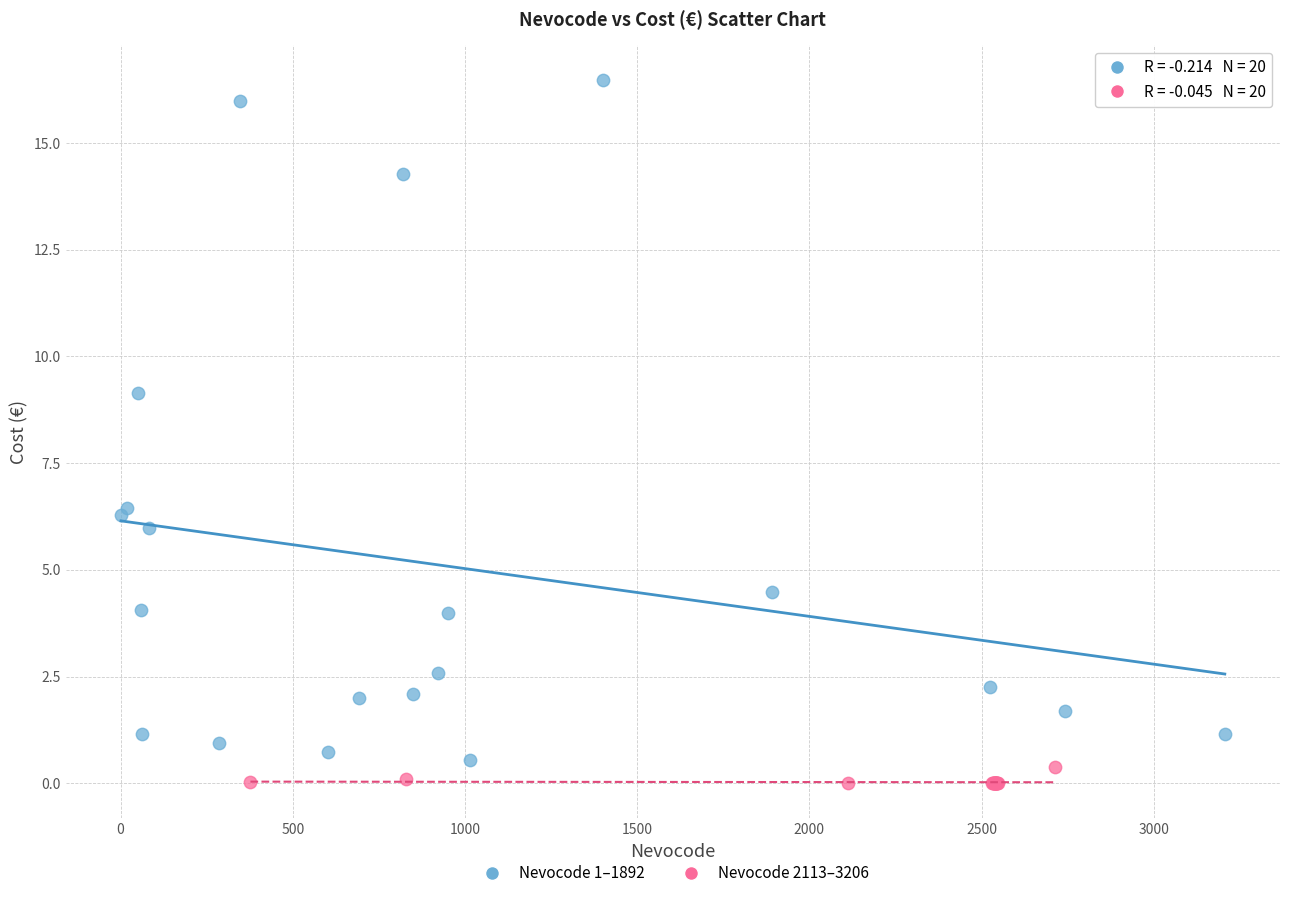

Which series contains the highest Y value?

Nevocode 1–1892